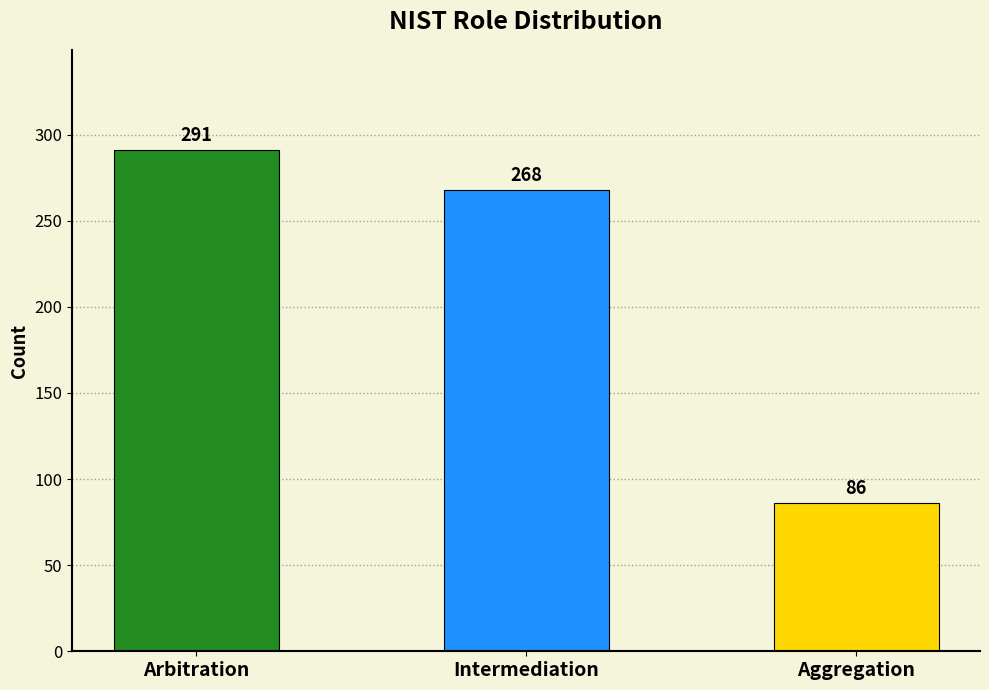

How many values are below 268?

1